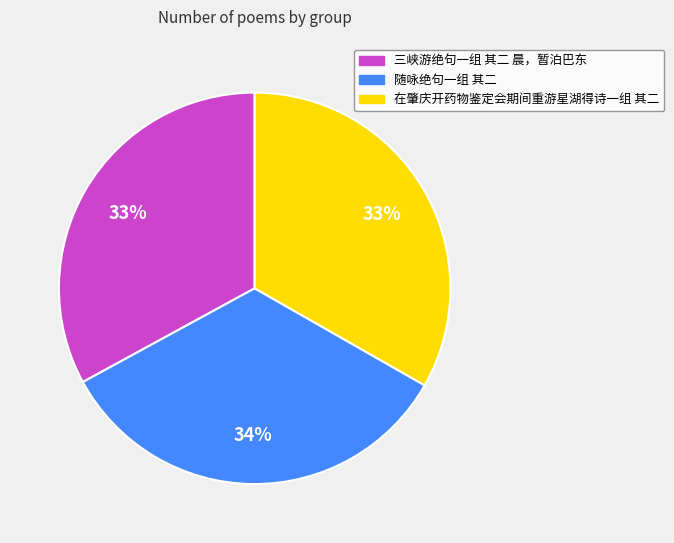

What is the largest slice in the pie chart?

随咏绝句一组 其二